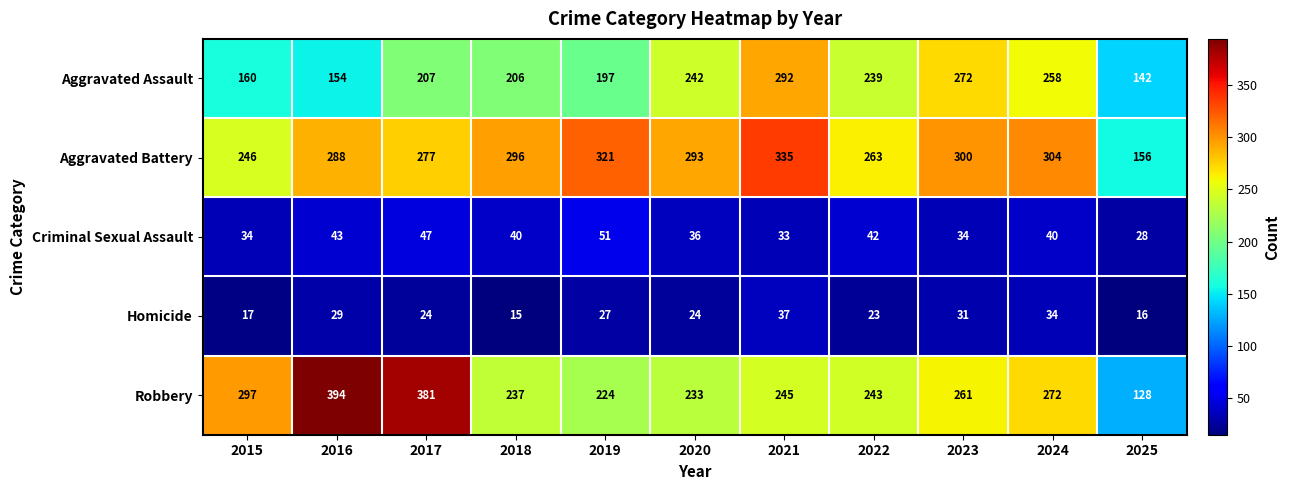

At how many categories does at least one series exceed 276?

9